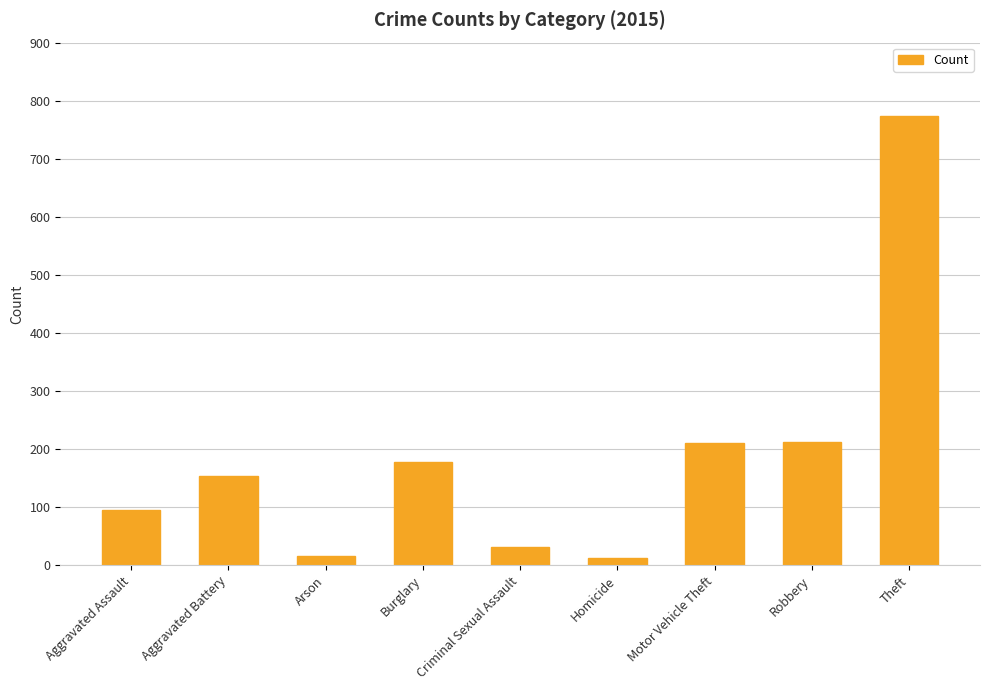

What is the label of the 8th bar from the left?

Robbery